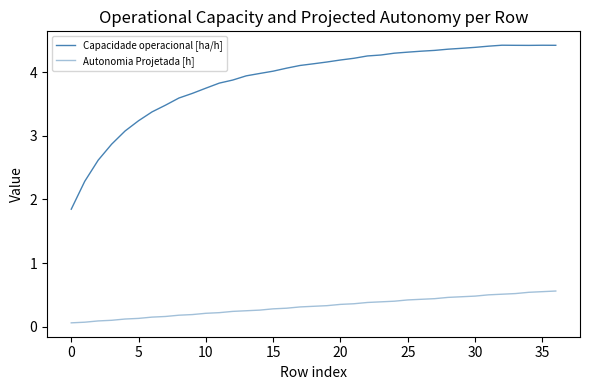

Does the chart display data point markers on the line(s)?

No